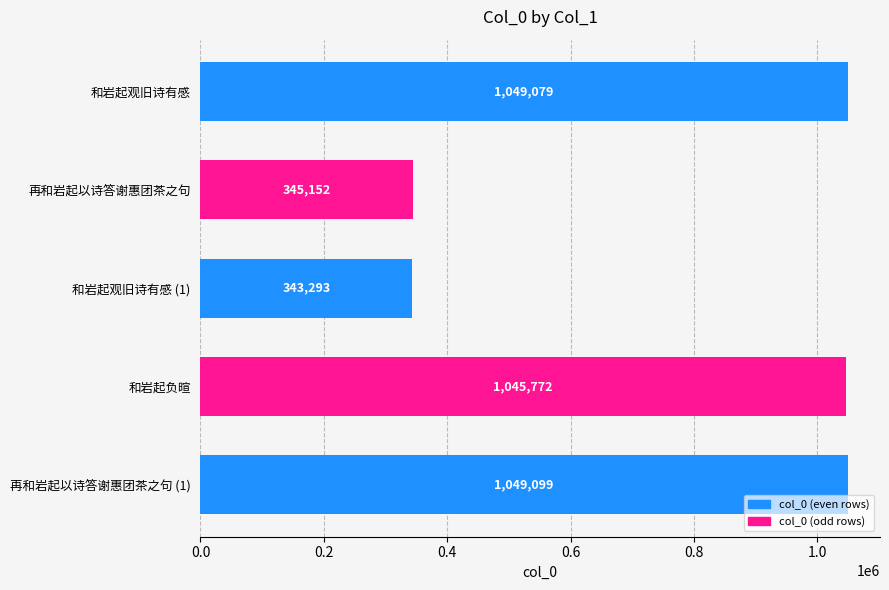

Reading bottom to top, transcribe all the data shown in this chart.

再和岩起以诗答谢惠团茶之句 (1)=1049099	和岩起负暄=1045772	和岩起观旧诗有感 (1)=343293	再和岩起以诗答谢惠团茶之句=345152	和岩起观旧诗有感=1049079